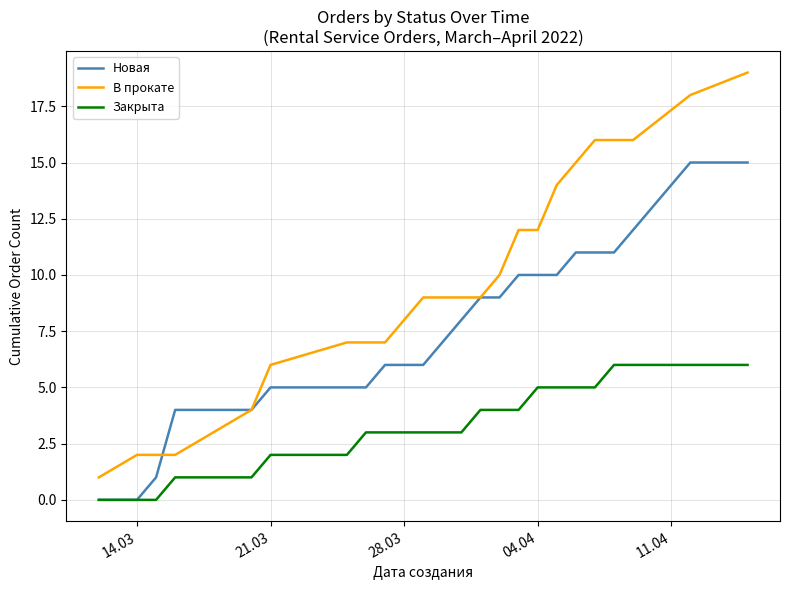

Which series has the largest total across all categories?

В прокате